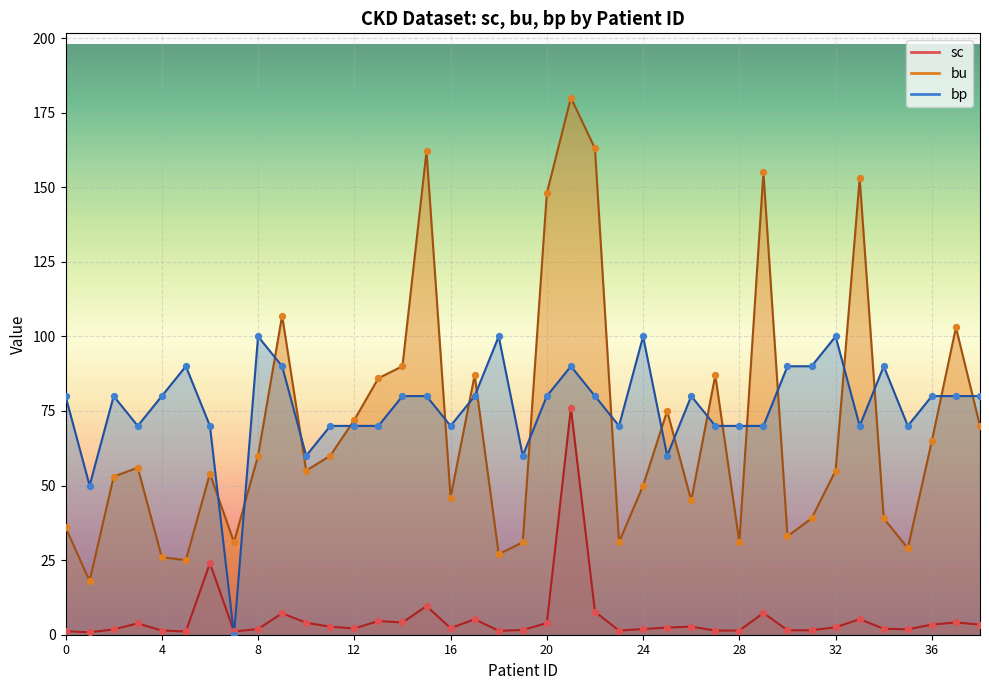

What is the total value across all series at 13?

160.6